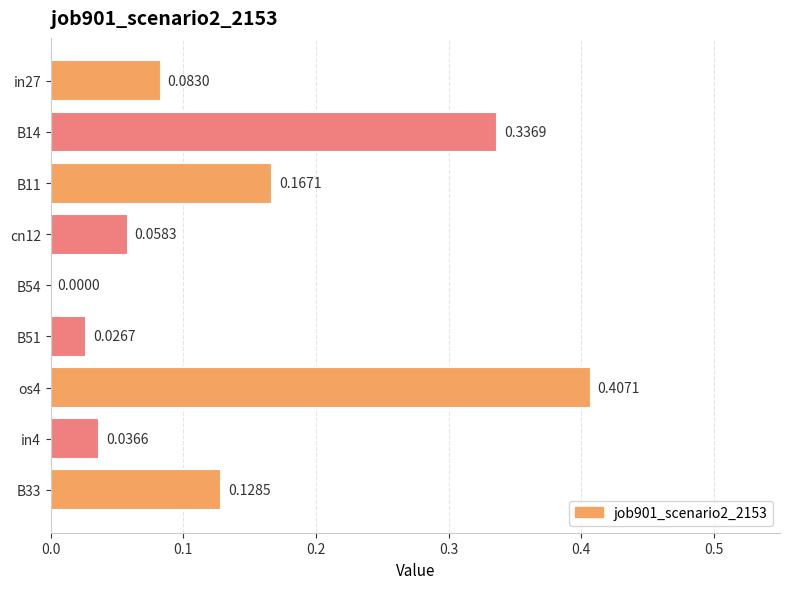

What is the sum of all values?

1.2